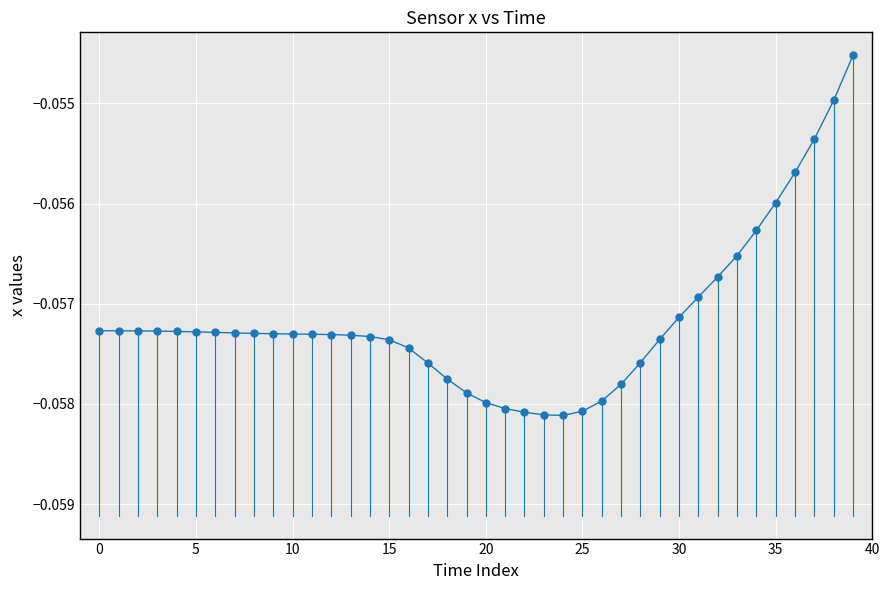

What is the sum of all values?

-2.3